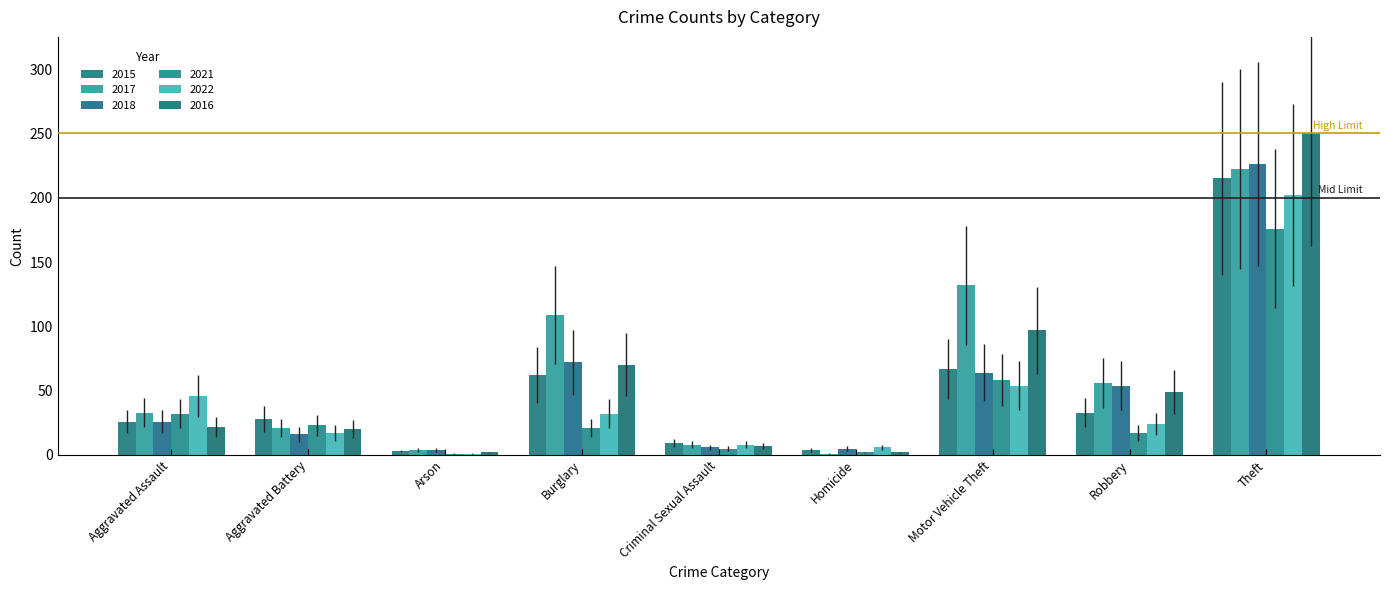

How many groups of bars are there?

9